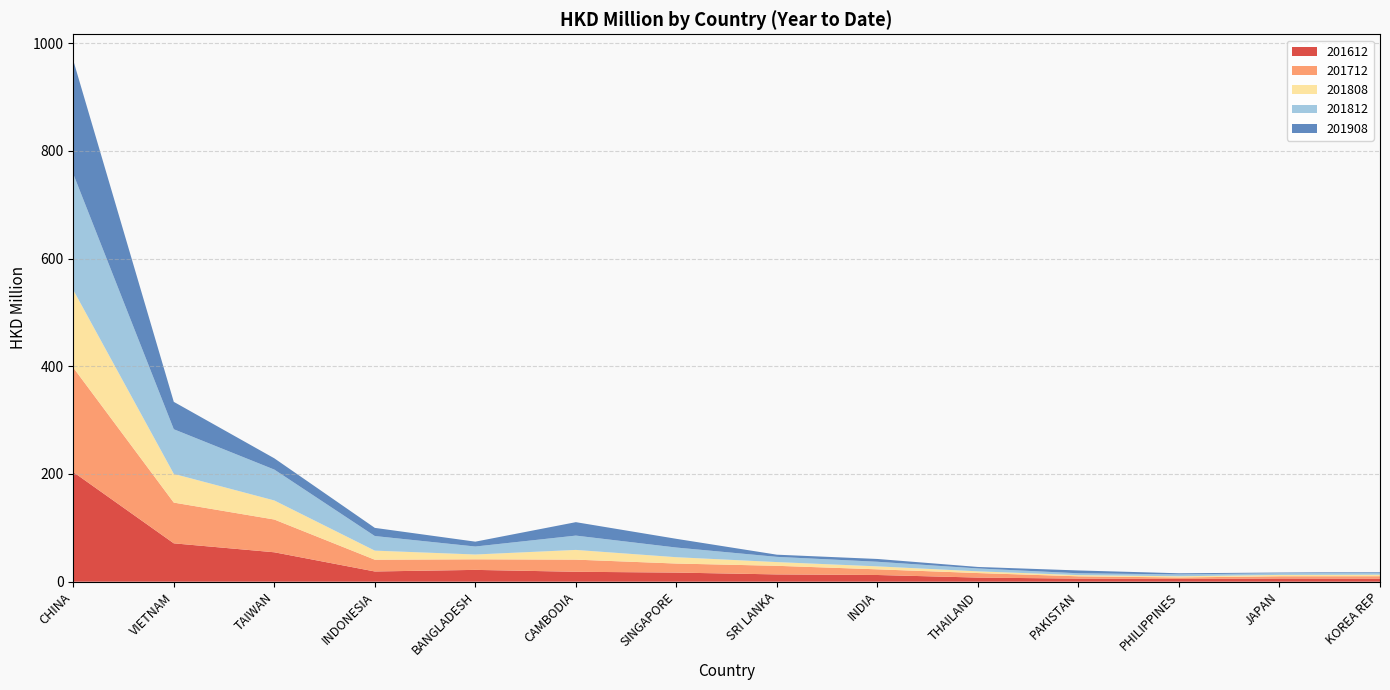

Reading right to left, what are all the values shown in this chart?

201612: KOREA REP=5.7	JAPAN=5.9	PHILIPPINES=5.1	PAKISTAN=5.7	THAILAND=7.7	INDIA=12.4	SRI LANKA=13.5	SINGAPORE=16.9	CAMBODIA=18.4	BANGLADESH=21.9	INDONESIA=19.0	TAIWAN=54.6	VIETNAM=71.2	CHINA=203.6
201712: KOREA REP=4.5	JAPAN=4.2	PHILIPPINES=2.7	PAKISTAN=4.3	THAILAND=8.4	INDIA=10.5	SRI LANKA=16.0	SINGAPORE=16.8	CAMBODIA=22.5	BANGLADESH=19.6	INDONESIA=21.9	TAIWAN=60.8	VIETNAM=75.6	CHINA=194.0
201808: KOREA REP=2.9	JAPAN=2.5	PHILIPPINES=2.2	PAKISTAN=2.2	THAILAND=3.2	INDIA=5.5	SRI LANKA=6.9	SINGAPORE=11.8	CAMBODIA=18.0	BANGLADESH=9.0	INDONESIA=16.8	TAIWAN=35.4	VIETNAM=53.4	CHINA=144.1
201812: KOREA REP=3.7	JAPAN=3.1	PHILIPPINES=3.5	PAKISTAN=3.4	THAILAND=5.4	INDIA=8.6	SRI LANKA=9.7	SINGAPORE=17.9	CAMBODIA=26.6	BANGLADESH=14.8	INDONESIA=27.1	TAIWAN=57.3	VIETNAM=82.8	CHINA=215.4
201908: KOREA REP=1.1	JAPAN=1.3	PHILIPPINES=2.1	PAKISTAN=5.2	THAILAND=2.8	INDIA=5.2	SRI LANKA=4.0	SINGAPORE=16.2	CAMBODIA=24.9	BANGLADESH=9.0	INDONESIA=15.2	TAIWAN=20.9	VIETNAM=50.9	CHINA=210.9